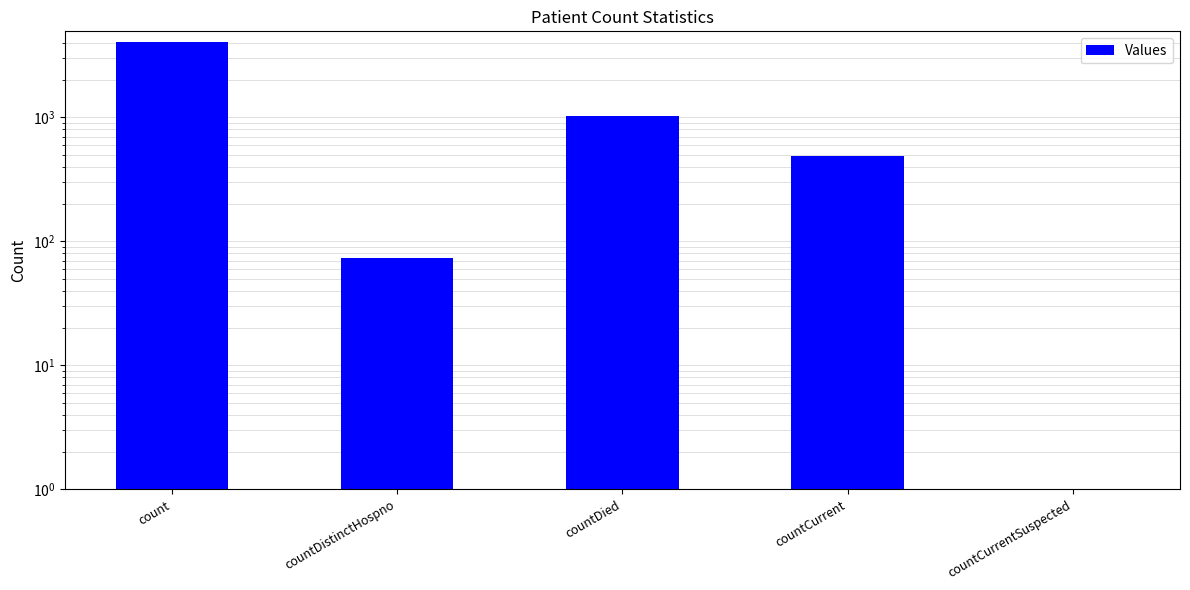

Is it true that the value at countDied is 1346?

False